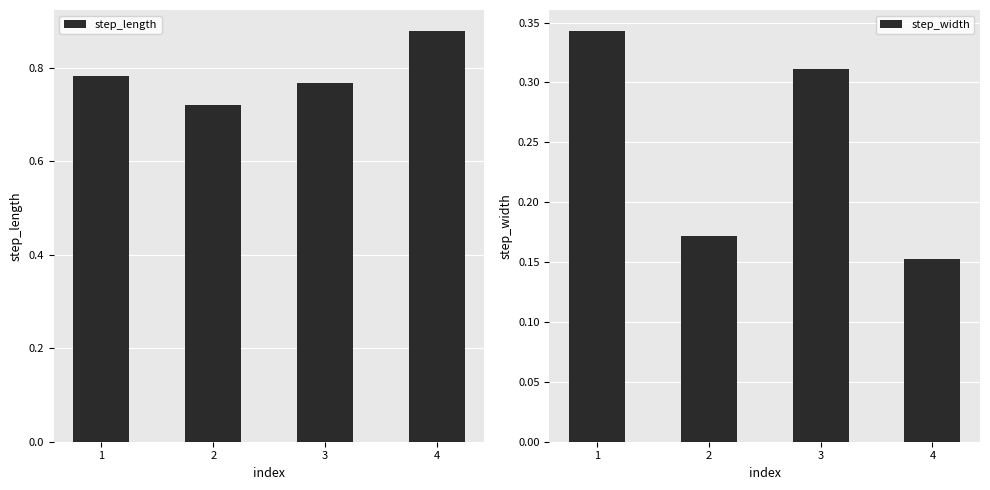

The value of step_length at 4 is 1.4. True or false?

False